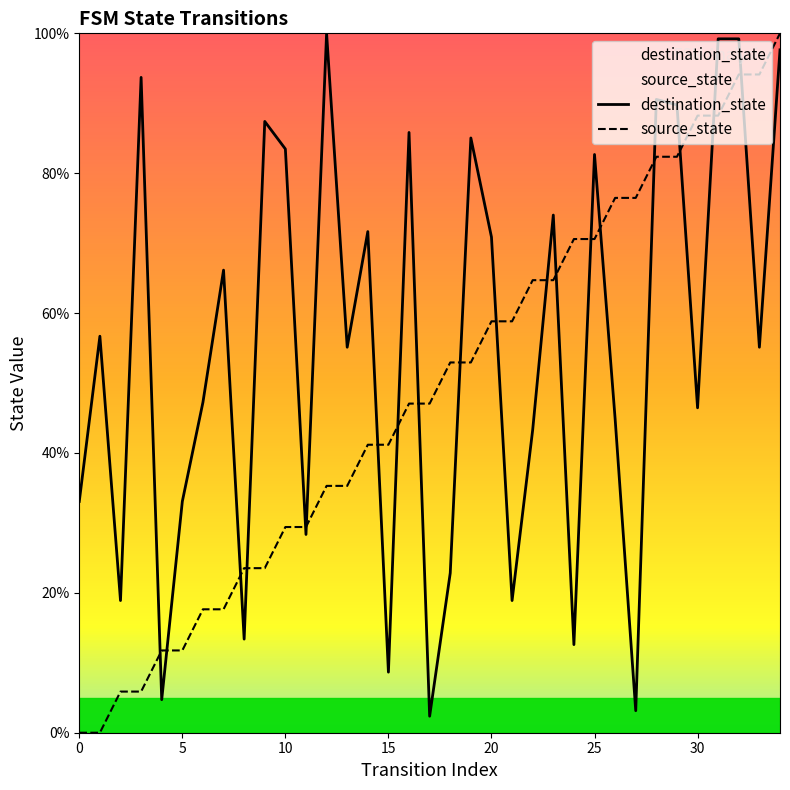

Between 0 and 29, which is larger?

29